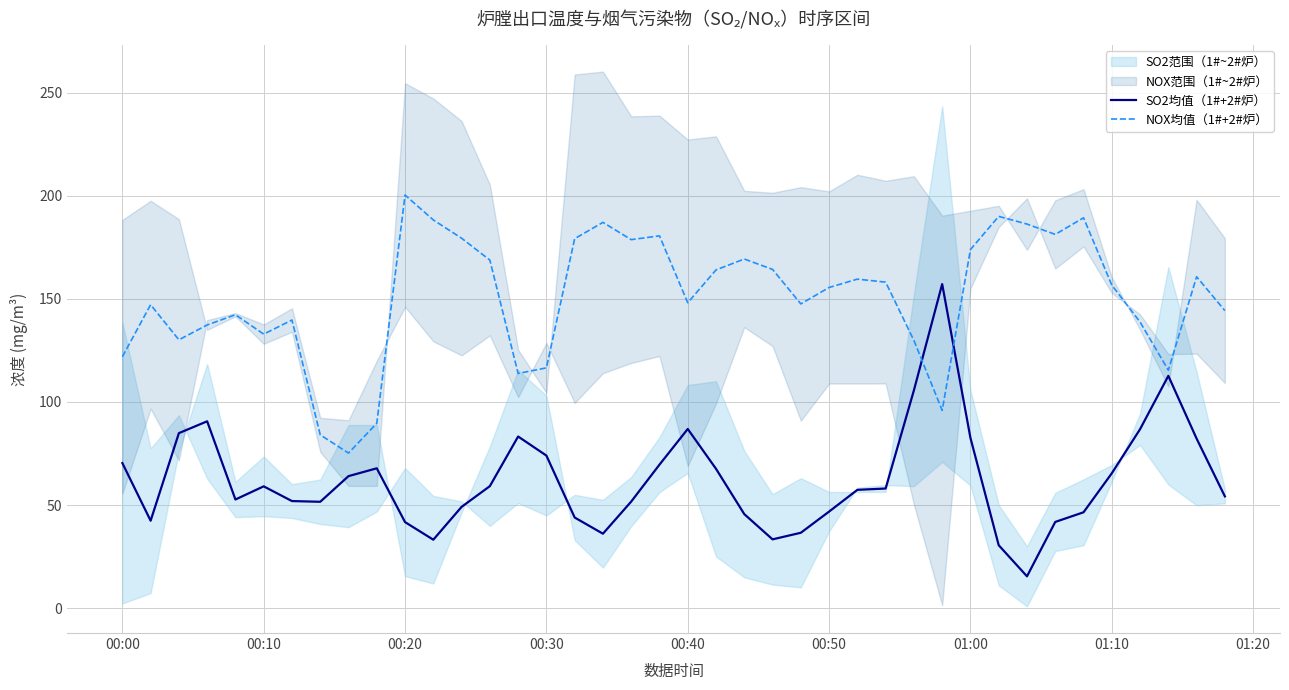

What is the highest value of the NOX均值（1#+2#炉） series?

200.3